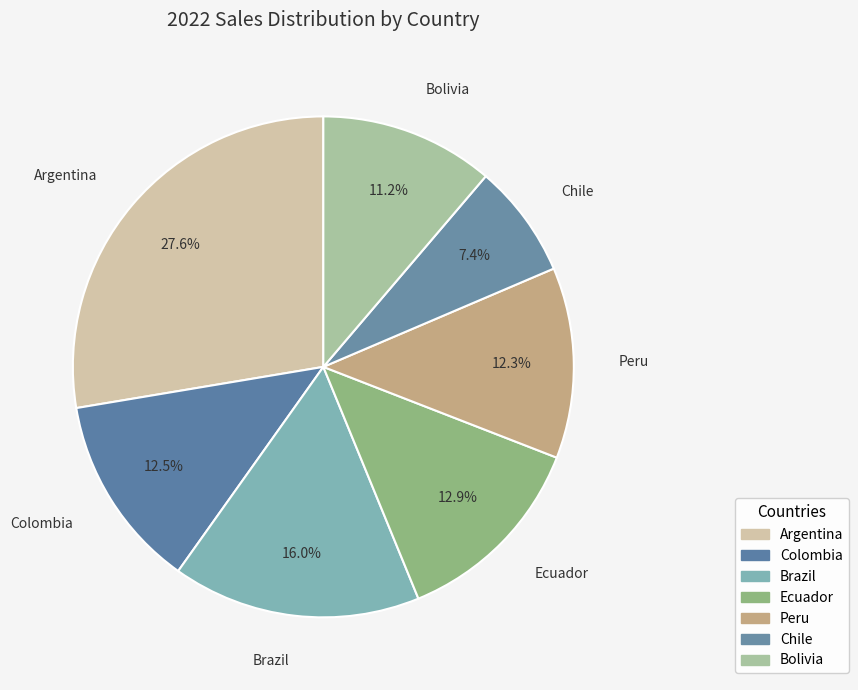

Rank the categories by value from highest to lowest.

Argentina, Brazil, Ecuador, Colombia, Peru, Bolivia, Chile